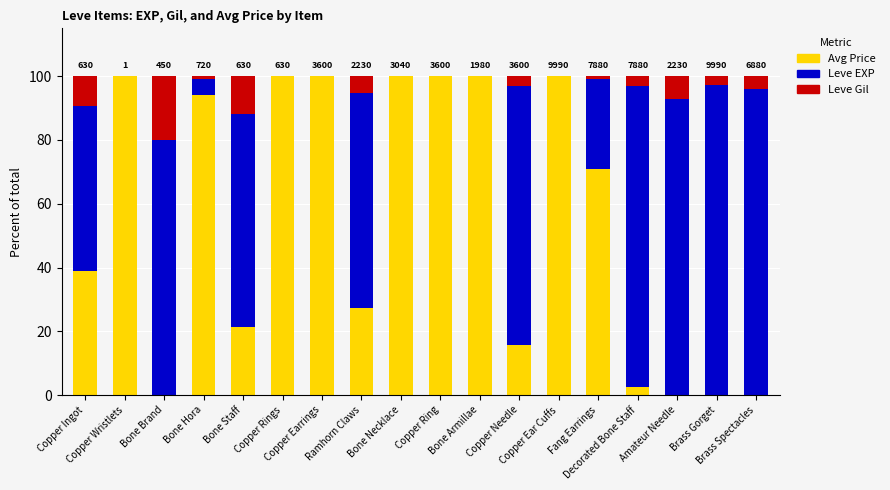

What is the highest value of the Avg Price series?

100.0